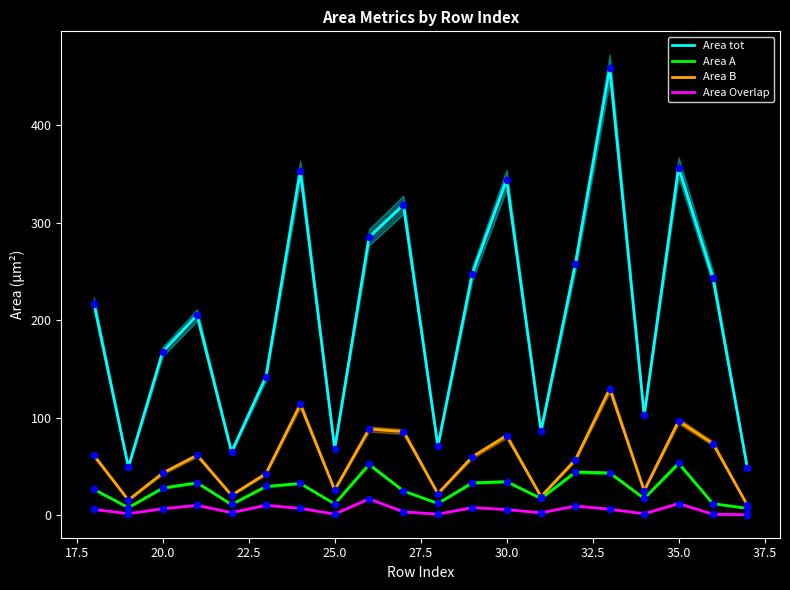

True or false: Area tot and Area B cross at least once.

False